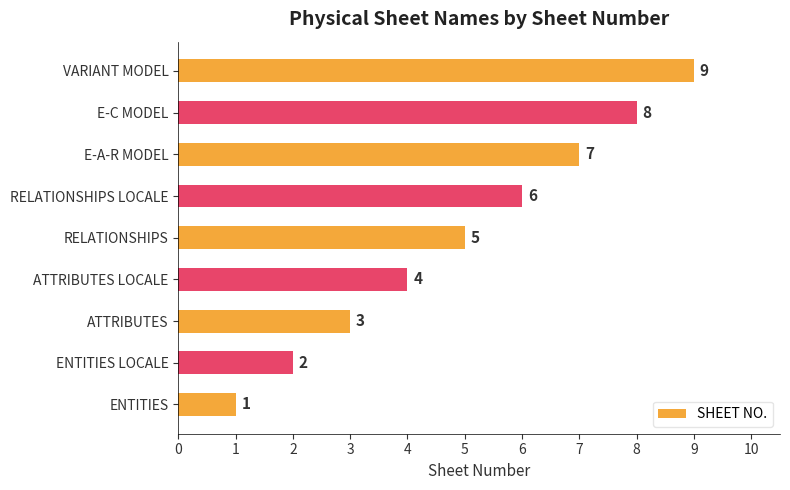

What value does the data have at ATTRIBUTES LOCALE?

4